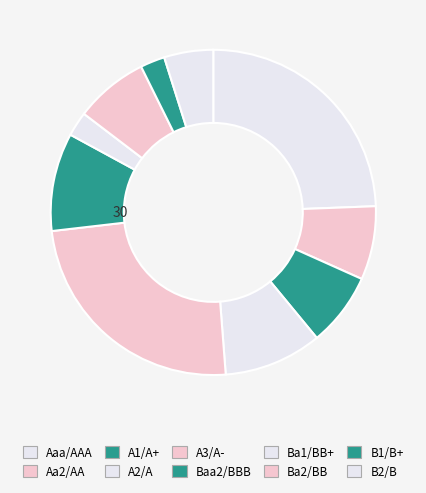

Count the number of slices in the pie.

10